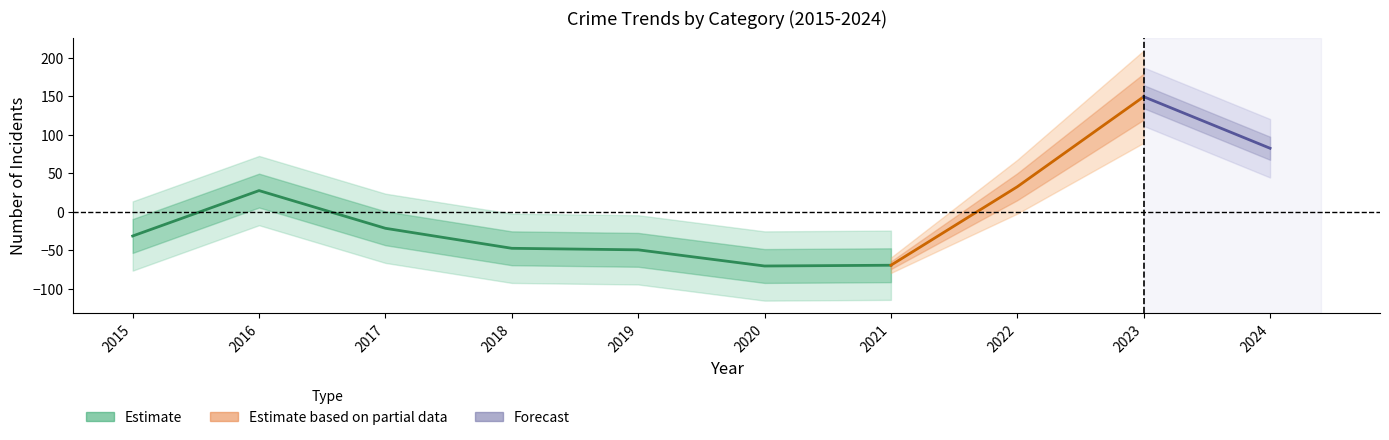

The Robbery series shows 40 at 2021. True or false?

False